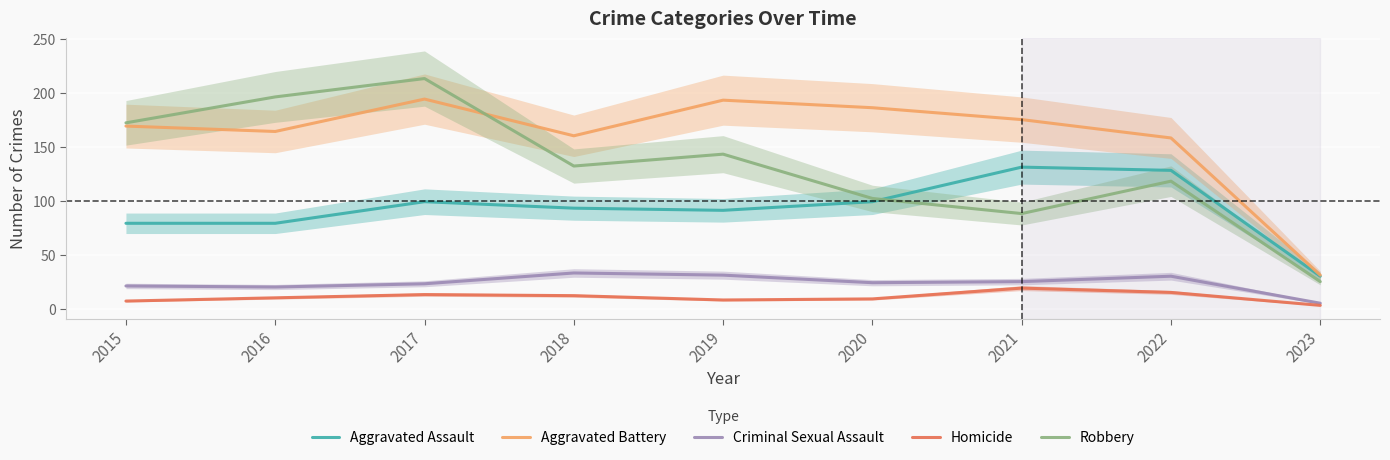

Where is Aggravated Battery nearest to the value 112?

2022